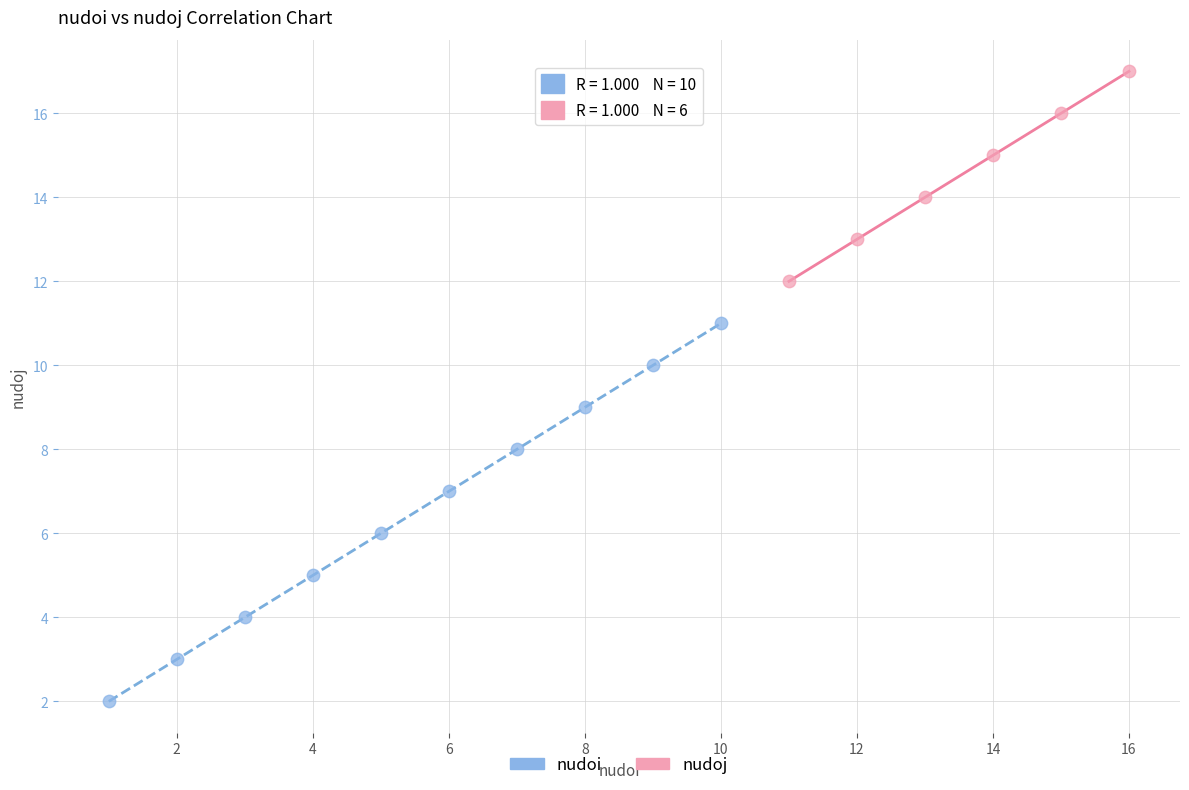

Which series reaches the maximum Y coordinate?

nudoj